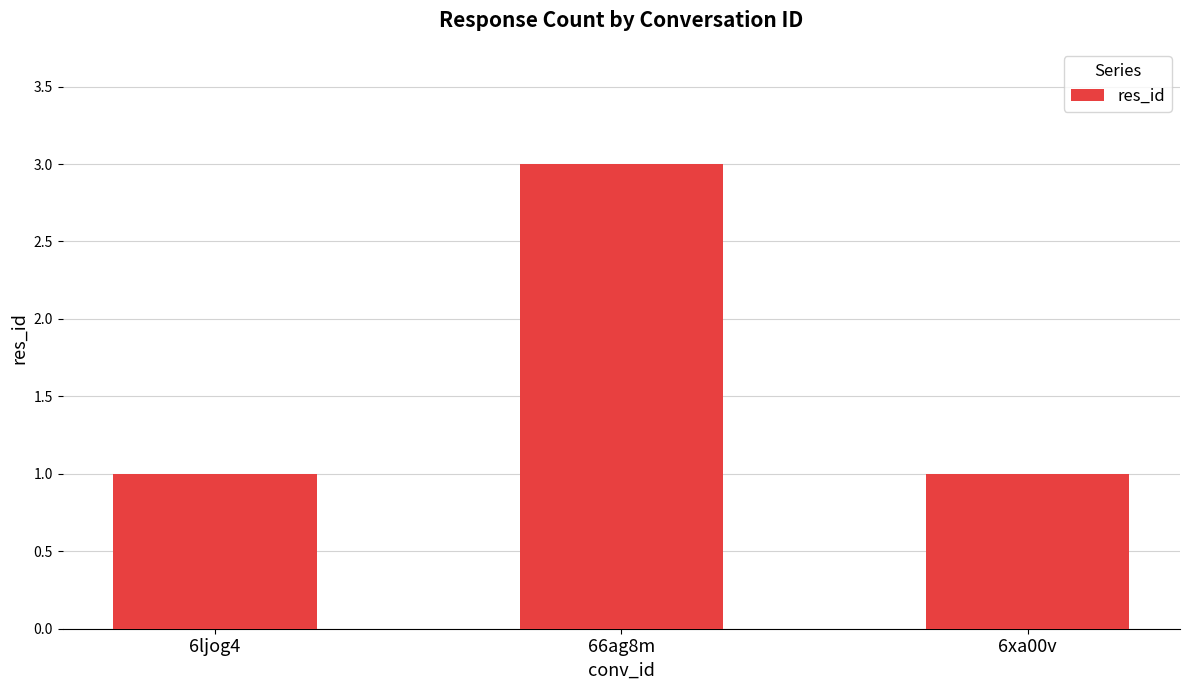

True or false: the data shows 2 at 6ljog4.

False